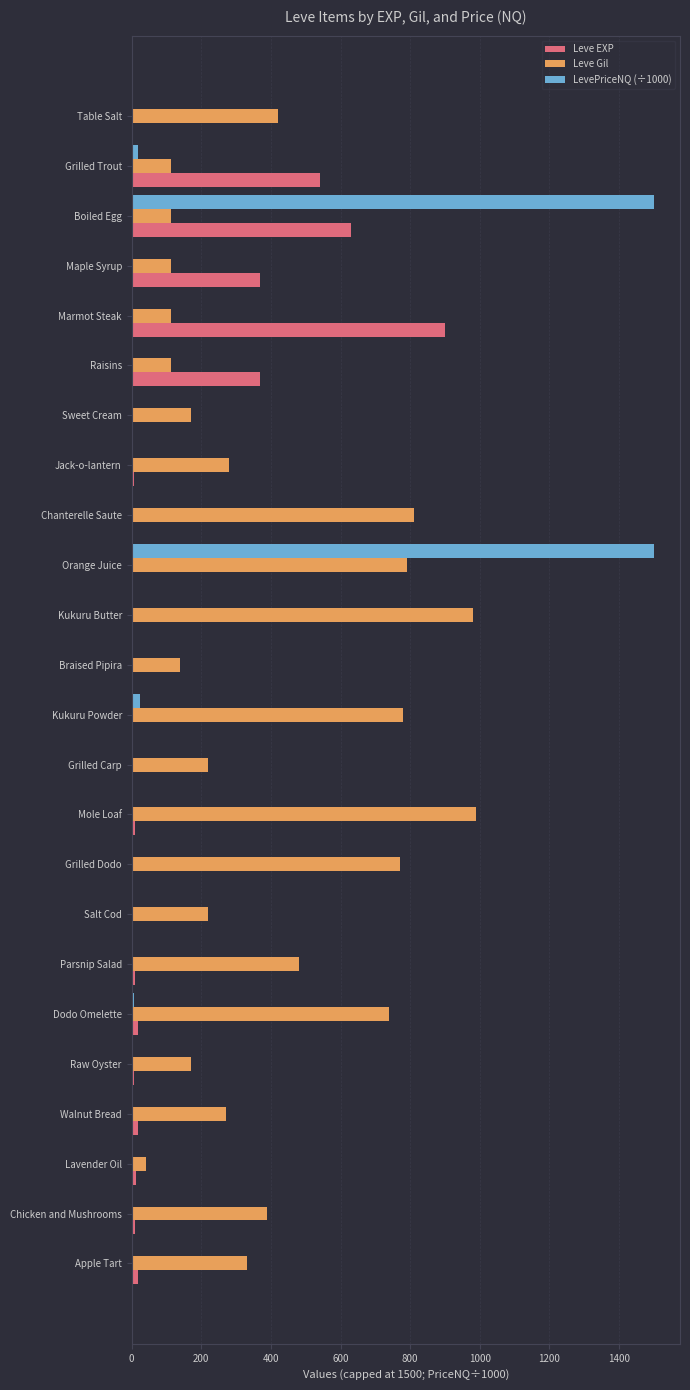

The Leve Gil series shows 170.0 at Sweet Cream. True or false?

True